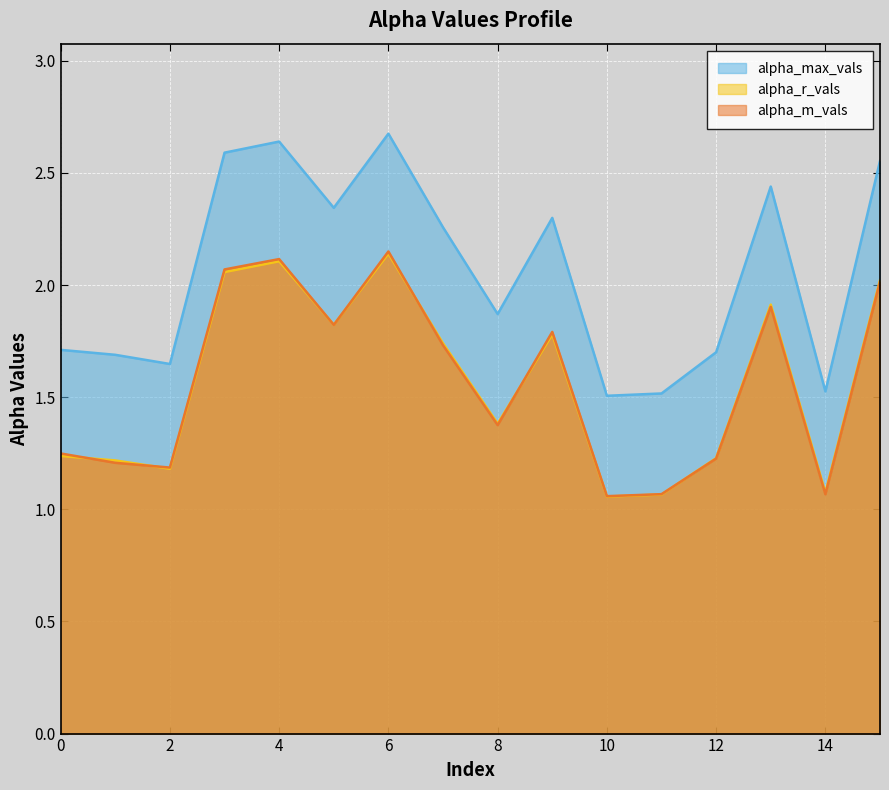

At which label is alpha_m_vals closest to 1?

10